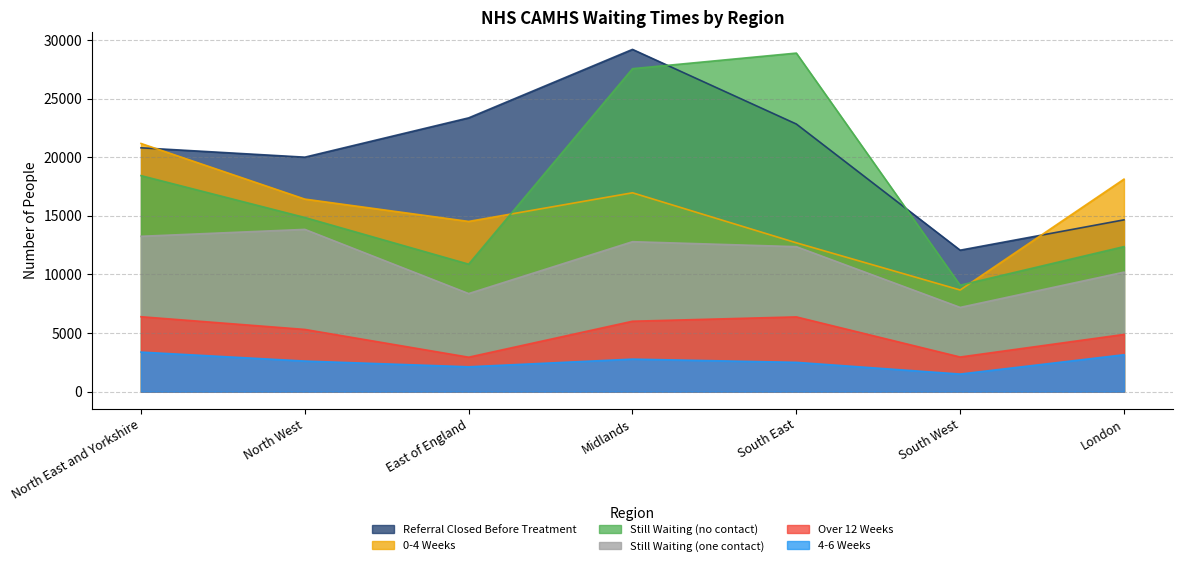

What are all the series names shown in the legend?

Referral Closed Before Treatment, 0-4 Weeks, Still Waiting (no contact), Still Waiting (one contact), Over 12 Weeks, 4-6 Weeks